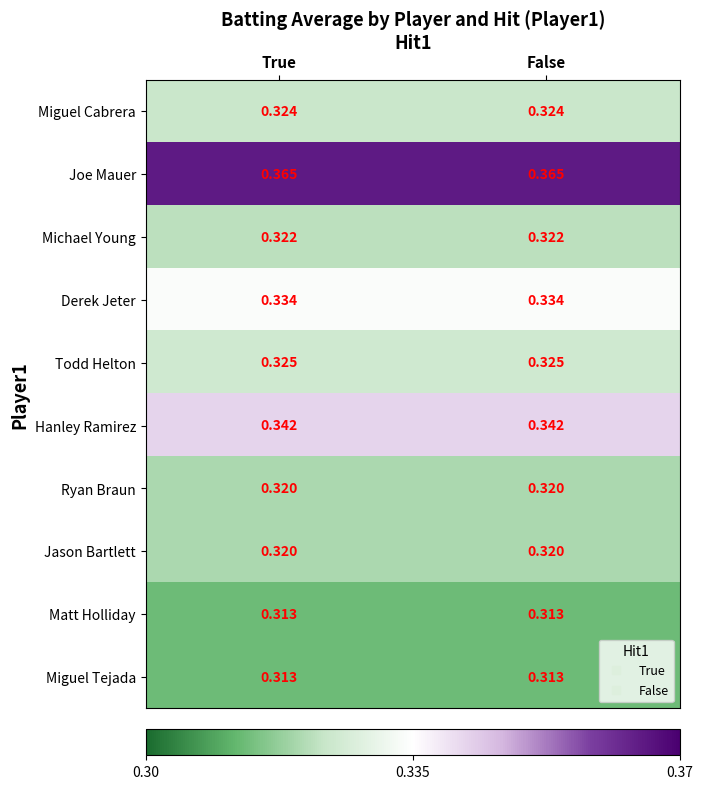

Is the value of Joe Mauer at True greater than the value of Hanley Ramirez at True?

Yes